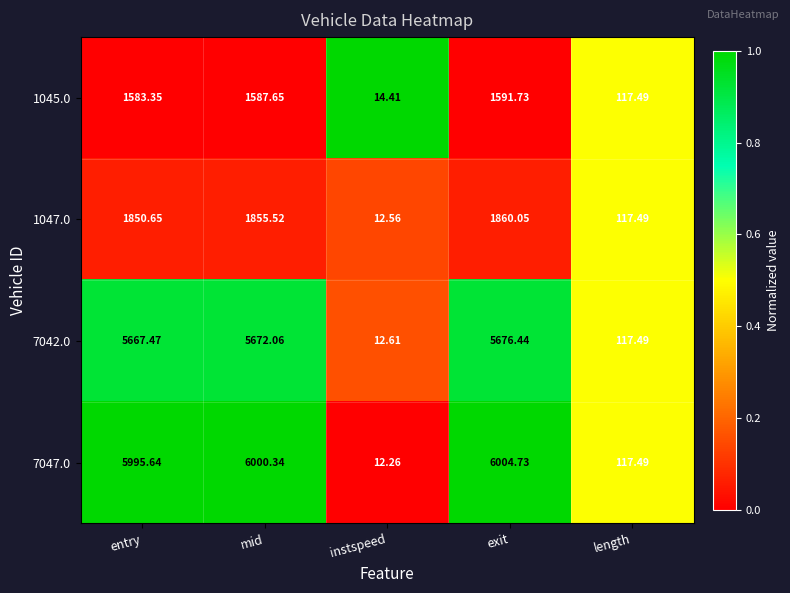

Which series has the largest total across all categories?

7047.0